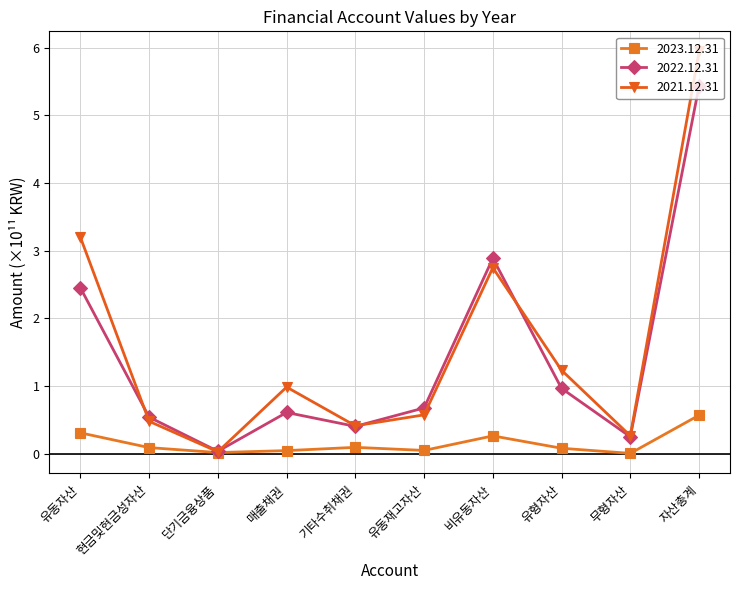

Is this an area chart (filled region under the line)?

No